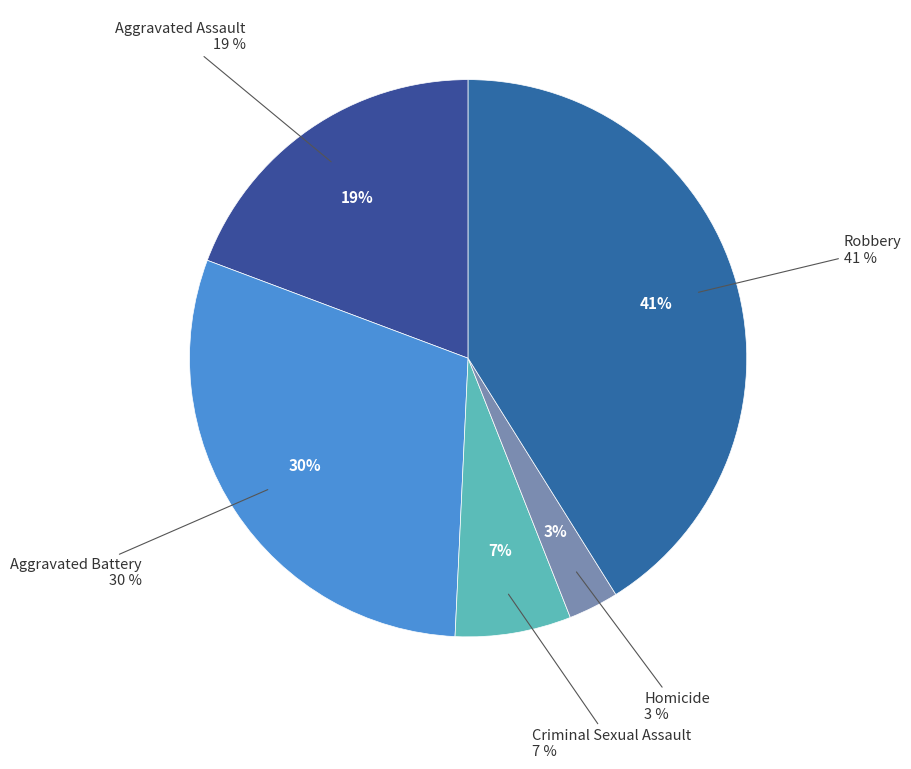

To the nearest percent, what portion does Criminal Sexual Assault represent?

7%